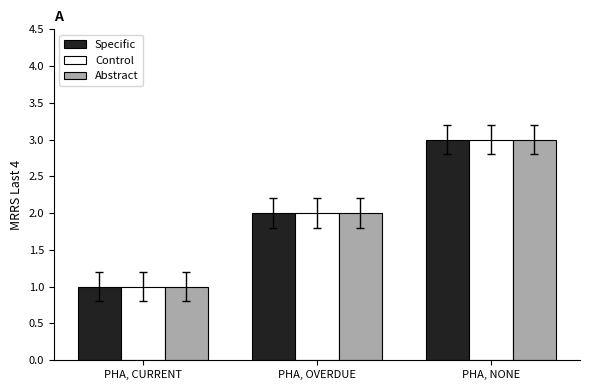

What is the sum of the Specific values at PHA, NONE and PHA, CURRENT?

4